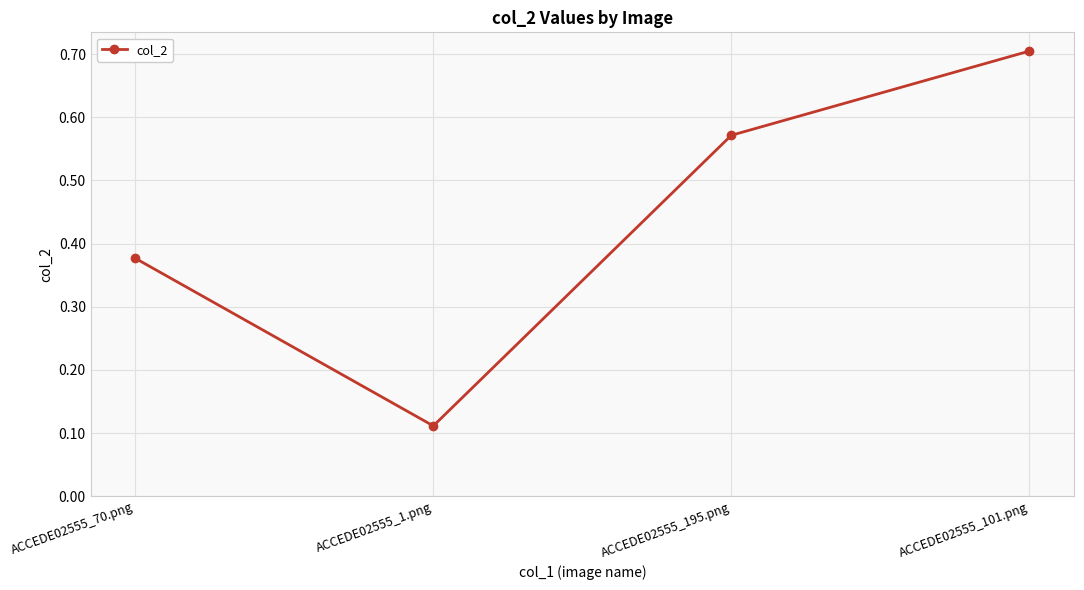

How many points are lower than both their immediate neighbors (excluding endpoints)?

1